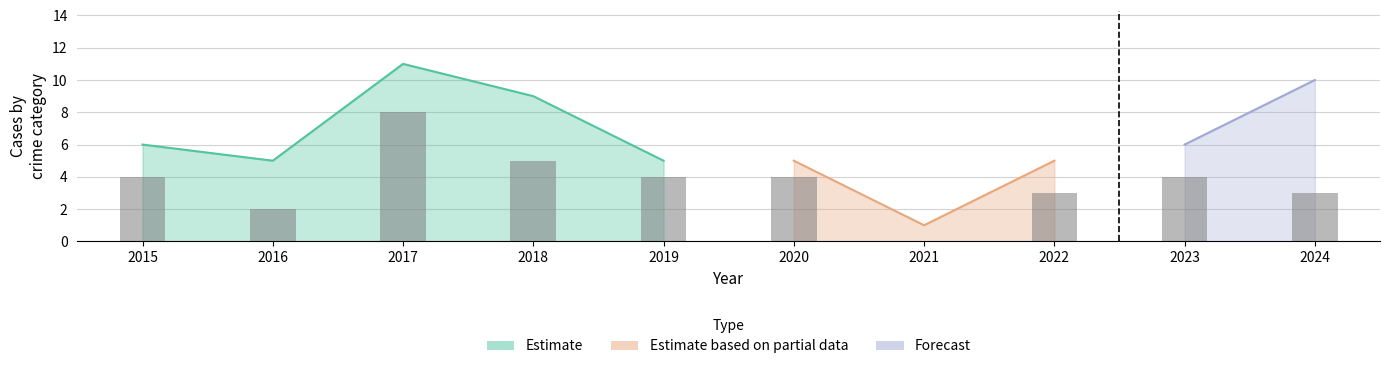

The value of Robbery at 2015 is 4. True or false?

True